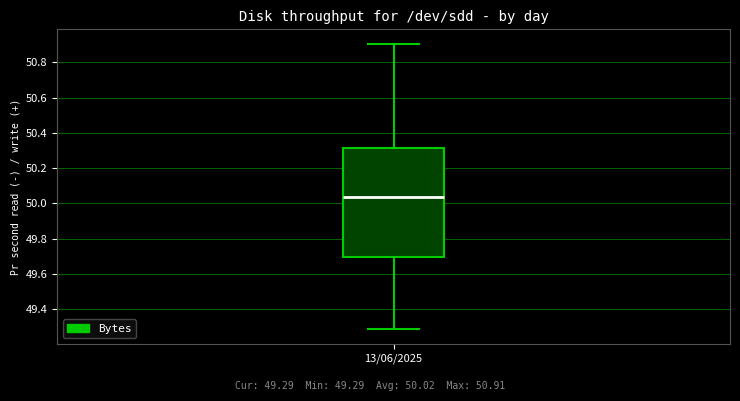

Transcribe this box plot: give where the median line is, the range the box spans, and where the two whiskers end, as read against the y-axis. The values are not printed on the chart, so give them approximately, as read against the axis.

median 50.04, box 49.70 to 50.32, whiskers 49.28 to 50.90